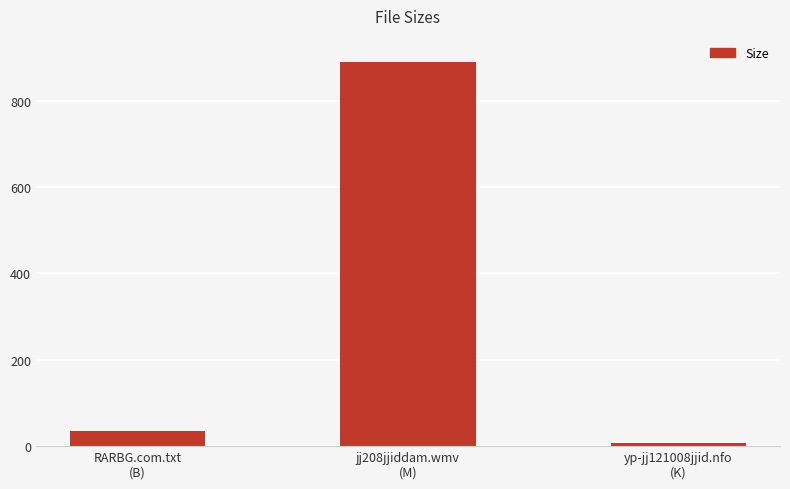

What is the label of the 1st bar from the right?

yp-jj121008jjid.nfo
(K)